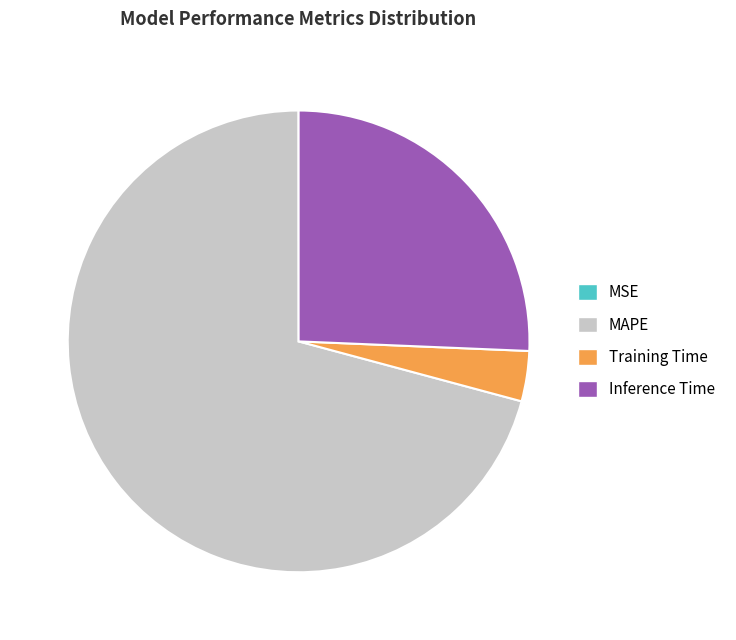

True or false: Training Time accounts for 4% of the total.

True